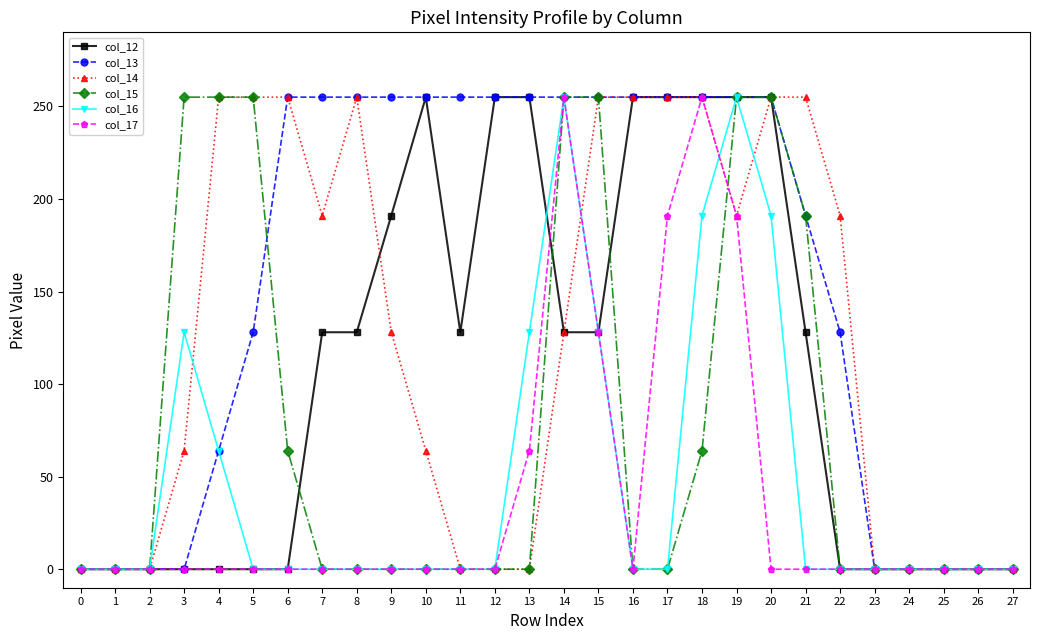

Which series changed the most between 1 and 22?

col_14